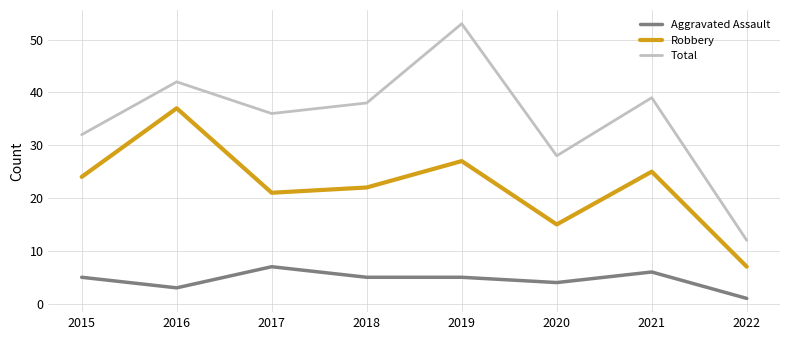

Rank the series by their average value, from lowest to highest.

Aggravated Assault, Robbery, Total